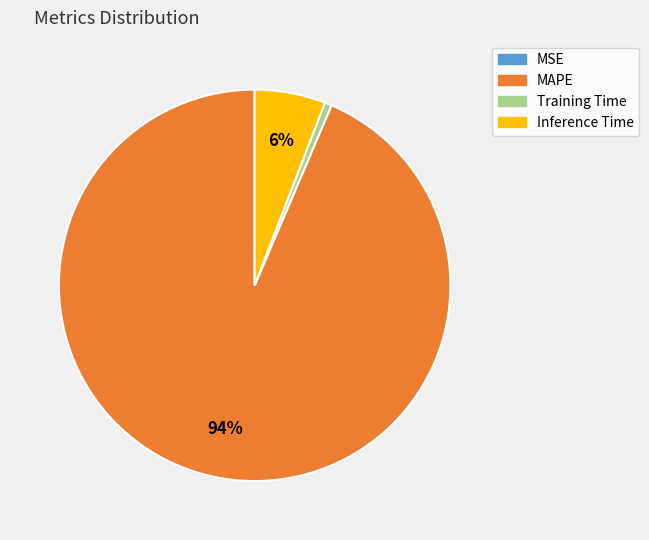

To the nearest percent, what portion does Inference Time represent?

6%